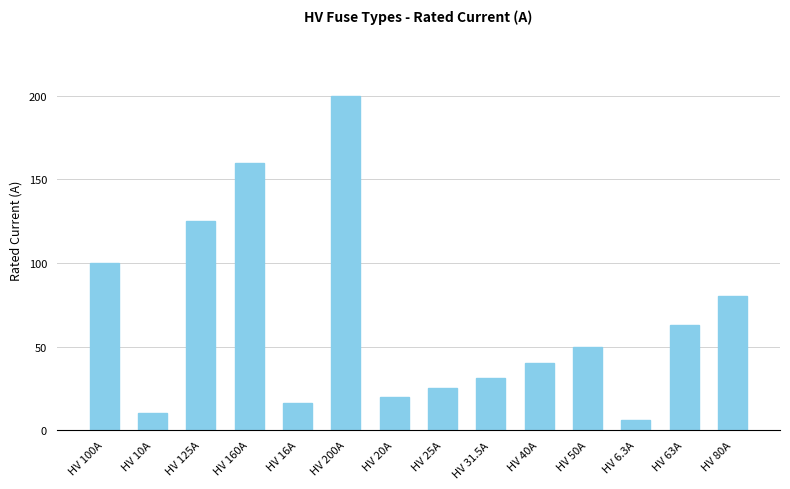

Which has a higher value, HV 10A or HV 125A?

HV 125A